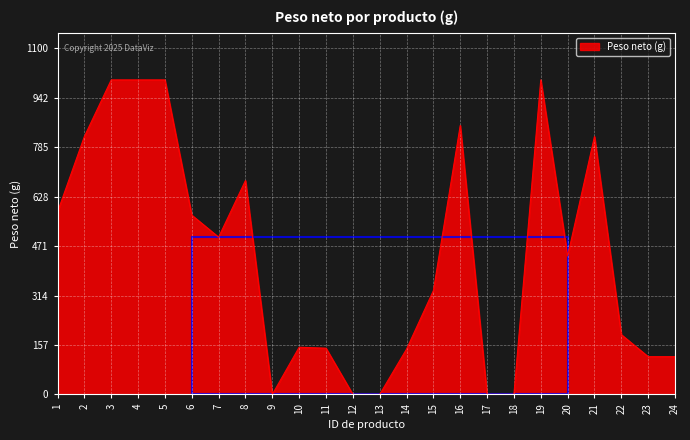

True or false: the data has more than 2 interior local peaks.

True